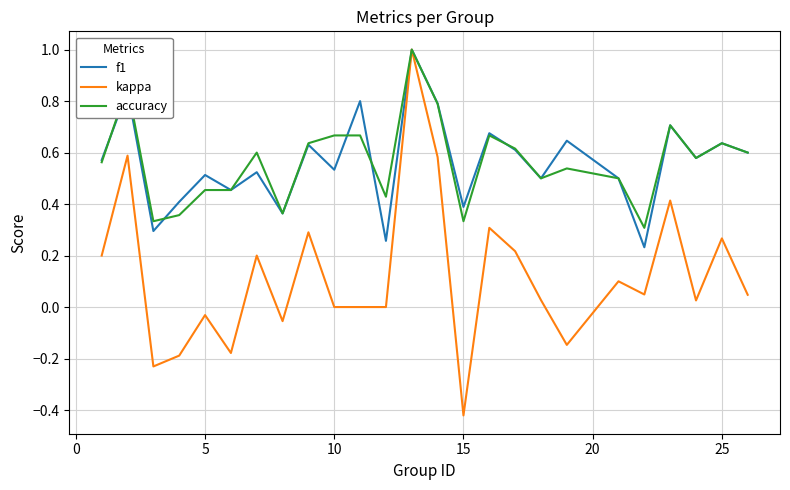

Which series has the widest spread of values?

kappa